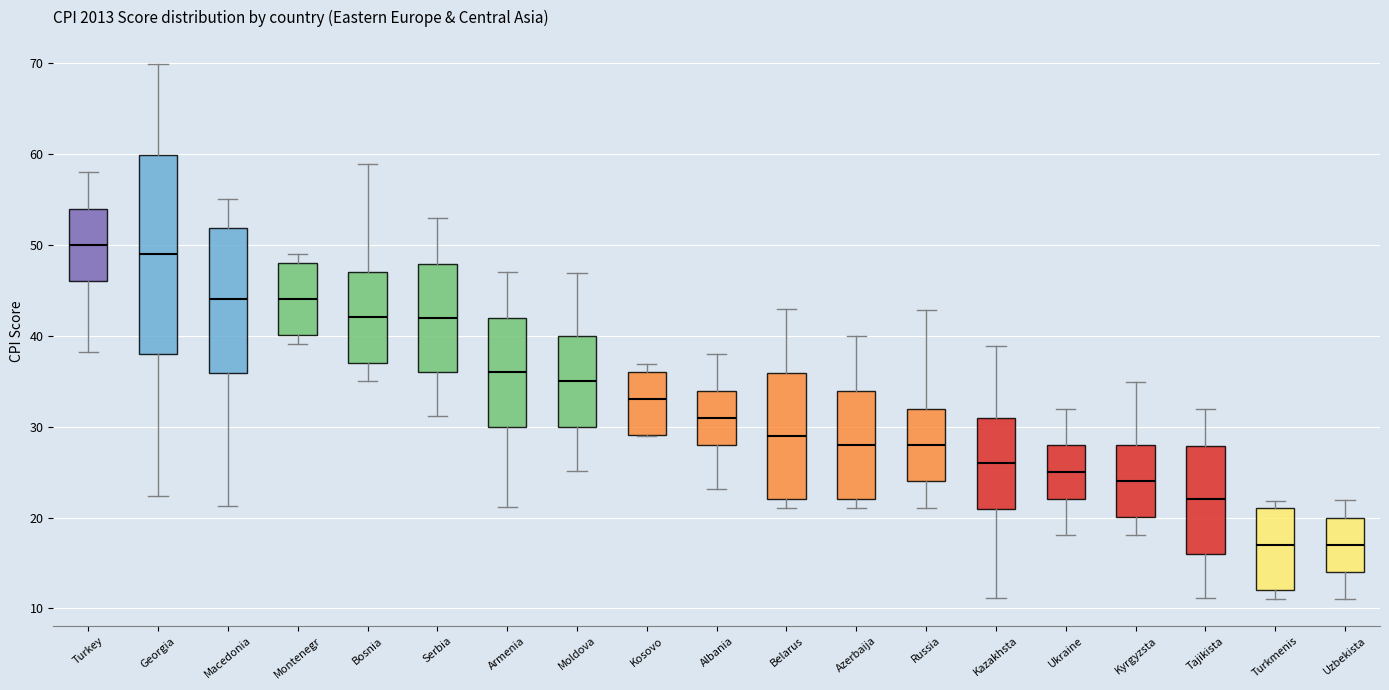

Reading left to right, transcribe this box plot: for each box, give where its median line is, the range the box spans, and where its two whiskers end, as read against the y-axis. The values are not printed on the chart, so give them approximately, as read against the axis.

Turkey: median 50, box 46 to 54, whiskers 38 to 58
Georgia: median 49, box 38 to 60, whiskers 22 to 70
Macedonia: median 44, box 36 to 52, whiskers 21 to 55
Montenegr: median 44, box 40 to 48, whiskers 39 to 49
Bosnia: median 42, box 37 to 47, whiskers 35 to 59
Serbia: median 42, box 36 to 48, whiskers 31 to 53
Armenia: median 36, box 30 to 42, whiskers 21 to 47
Moldova: median 35, box 30 to 40, whiskers 25 to 47
Kosovo: median 33, box 29 to 36, whiskers 29 to 37
Albania: median 31, box 28 to 34, whiskers 23 to 38
Belarus: median 29, box 22 to 36, whiskers 21 to 43
Azerbaija: median 28, box 22 to 34, whiskers 21 to 40
Russia: median 28, box 24 to 32, whiskers 21 to 43
Kazakhsta: median 26, box 21 to 31, whiskers 11 to 39
Ukraine: median 25, box 22 to 28, whiskers 18 to 32
Kyrgyzsta: median 24, box 20 to 28, whiskers 18 to 35
Tajikista: median 22, box 16 to 28, whiskers 11 to 32
Turkmenis: median 17, box 12 to 21, whiskers 11 to 22
Uzbekista: median 17, box 14 to 20, whiskers 11 to 22